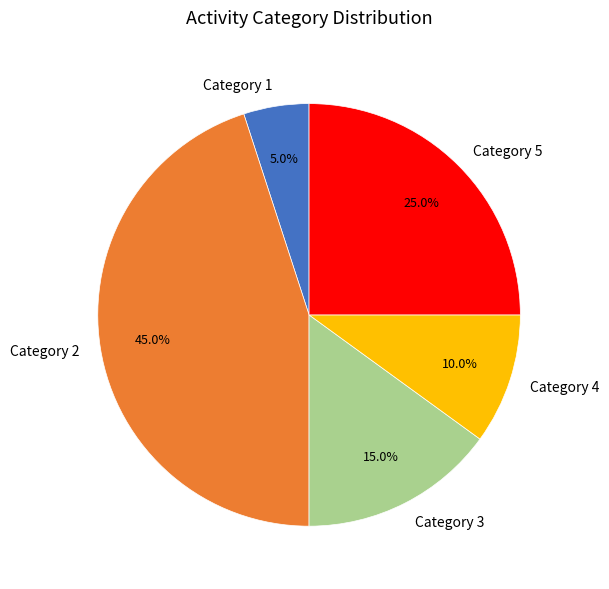

Which category has the biggest portion of the pie?

Category 2